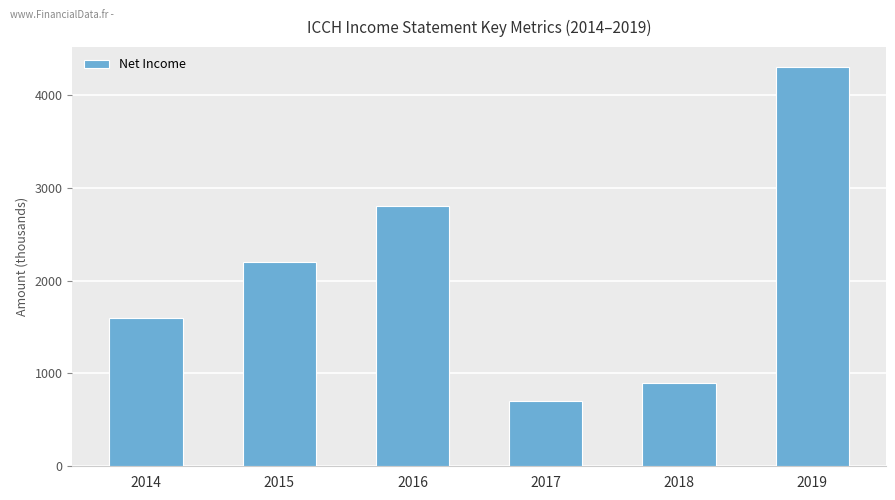

Are the bars horizontal?

No